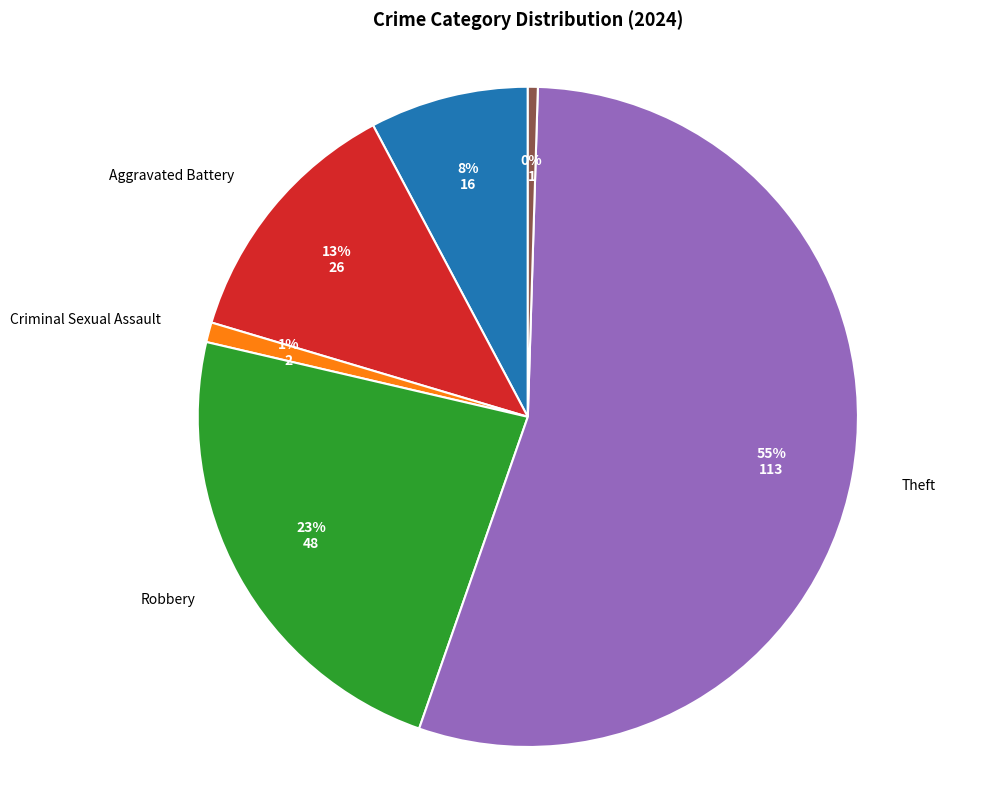

Combined, do Robbery and Aggravated Battery account for over 50%?

No